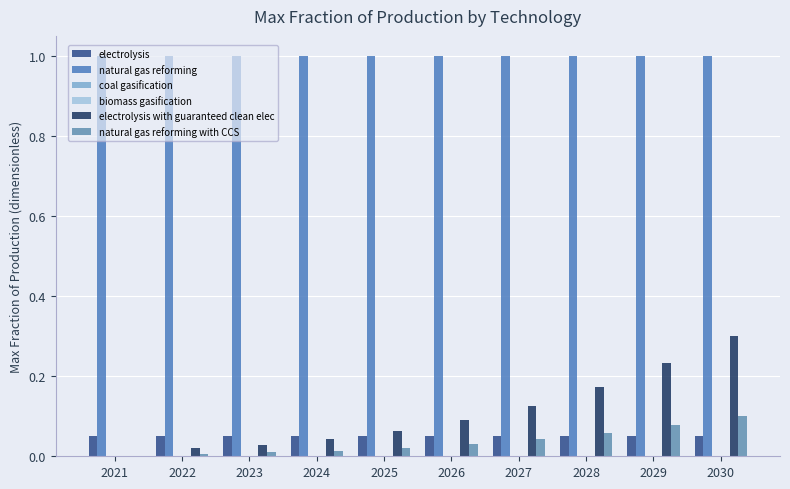

How many groups of bars are there?

10